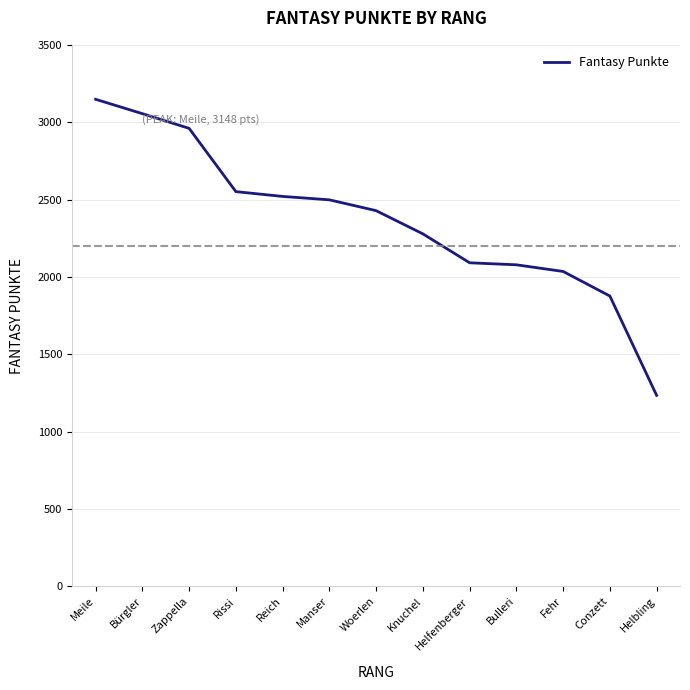

What is the sum of the values at Rissi and Meile?

5699